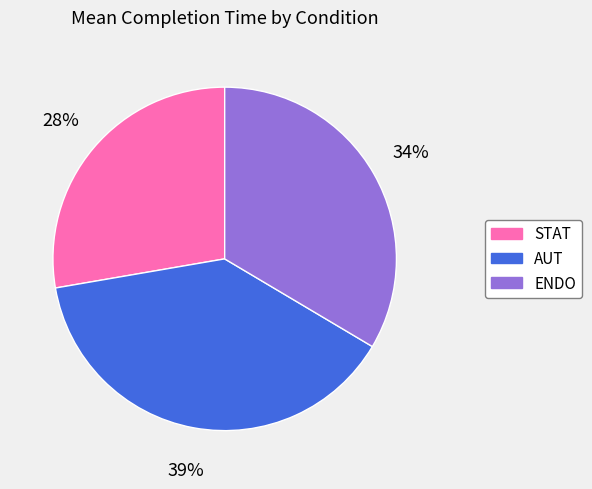

To the nearest percent, what is the difference between the largest and smallest slice percentages?

11%